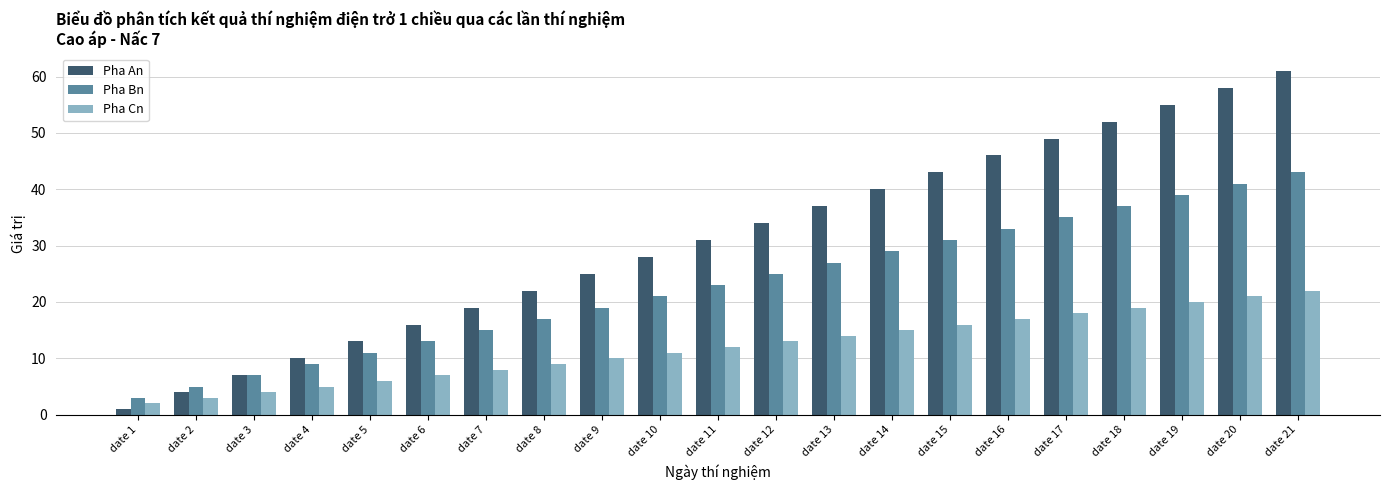

Reading left to right, extract all data points from this chart.

Pha An: date 1=1	date 2=4	date 3=7	date 4=10	date 5=13	date 6=16	date 7=19	date 8=22	date 9=25	date 10=28	date 11=31	date 12=34	date 13=37	date 14=40	date 15=43	date 16=46	date 17=49	date 18=52	date 19=55	date 20=58	date 21=61
Pha Bn: date 1=3	date 2=5	date 3=7	date 4=9	date 5=11	date 6=13	date 7=15	date 8=17	date 9=19	date 10=21	date 11=23	date 12=25	date 13=27	date 14=29	date 15=31	date 16=33	date 17=35	date 18=37	date 19=39	date 20=41	date 21=43
Pha Cn: date 1=2	date 2=3	date 3=4	date 4=5	date 5=6	date 6=7	date 7=8	date 8=9	date 9=10	date 10=11	date 11=12	date 12=13	date 13=14	date 14=15	date 15=16	date 16=17	date 17=18	date 18=19	date 19=20	date 20=21	date 21=22